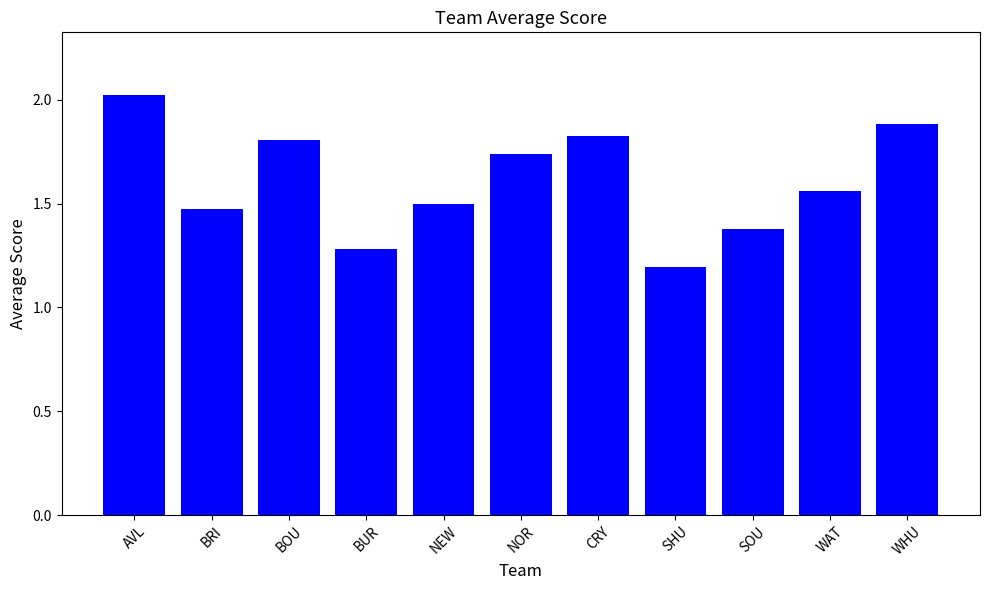

True or false: the data shows 1.5 at BRI.

True